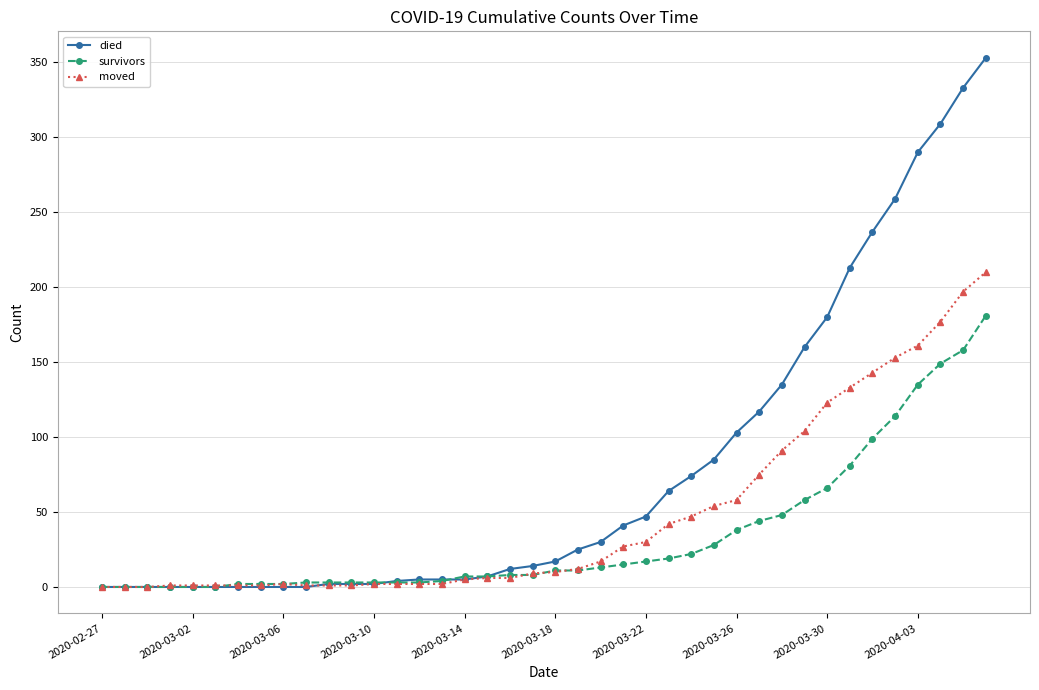

Which series has the largest total across all categories?

died